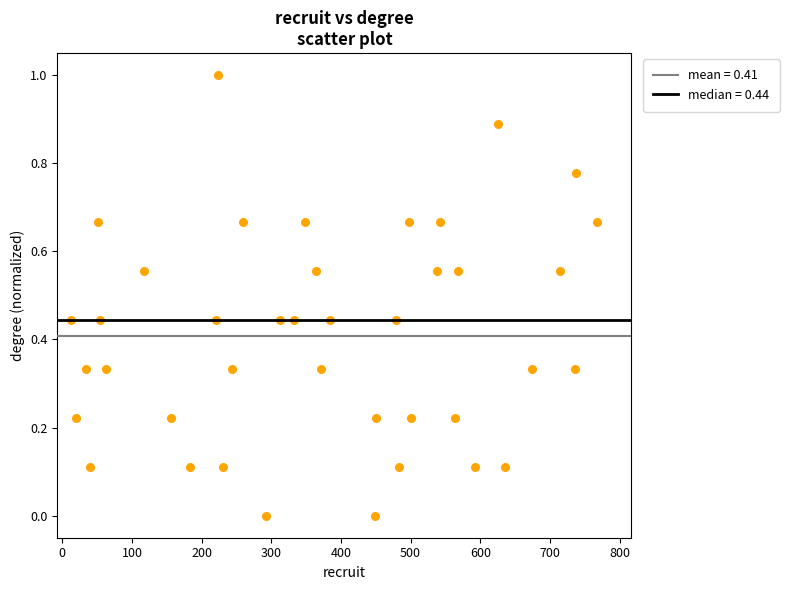

What is the range of Y values (max minus min)?

1.0